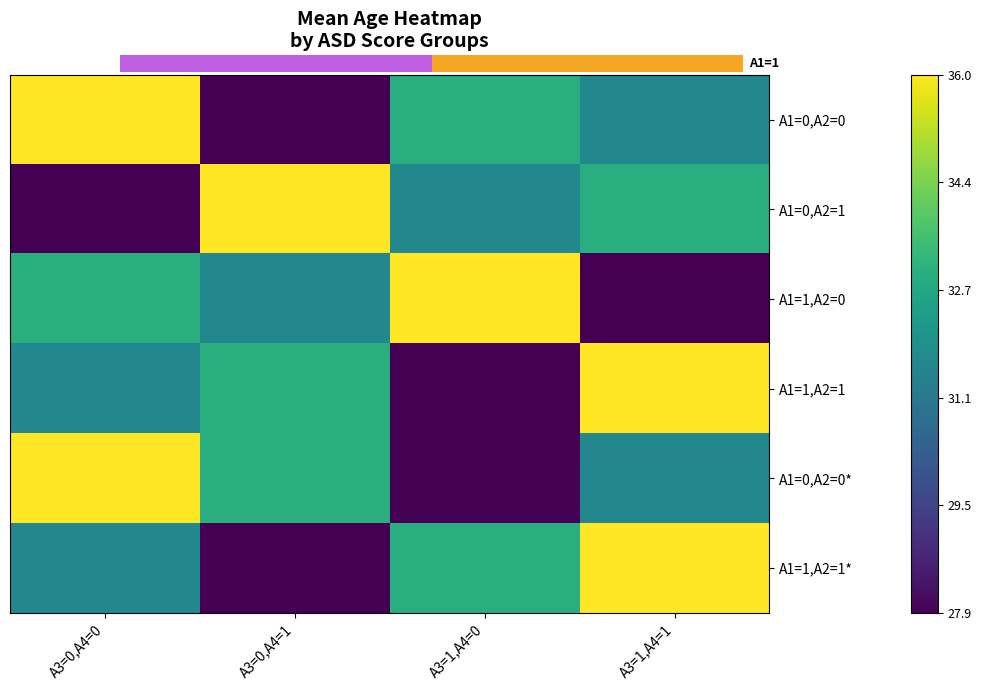

List the series in order of their peak value, highest first.

A1=0,A2=0, A1=0,A2=1, A1=1,A2=0, A1=1,A2=1, A1=0,A2=0*, A1=1,A2=1*